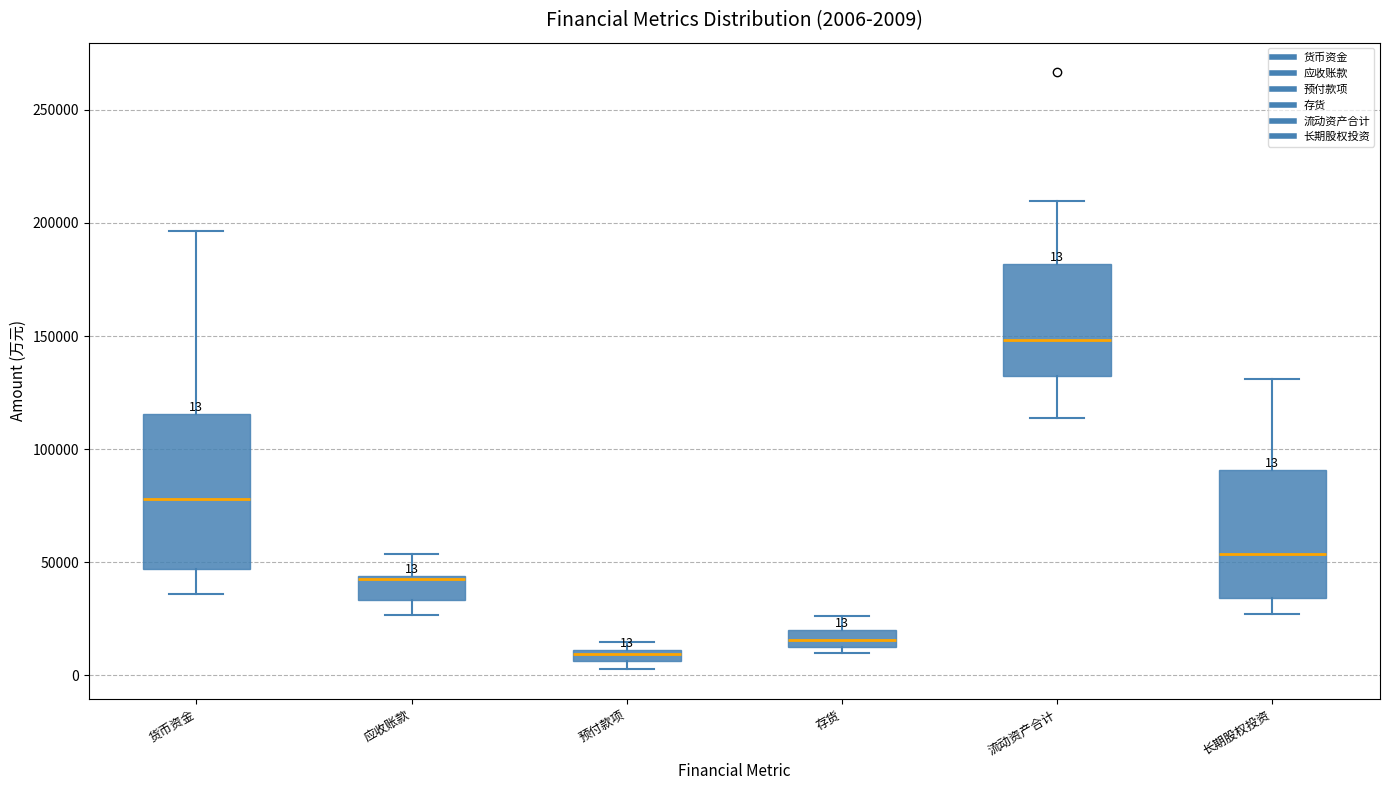

Comparing the boxes themselves (not the whiskers), which one is the tallest?

货币资金